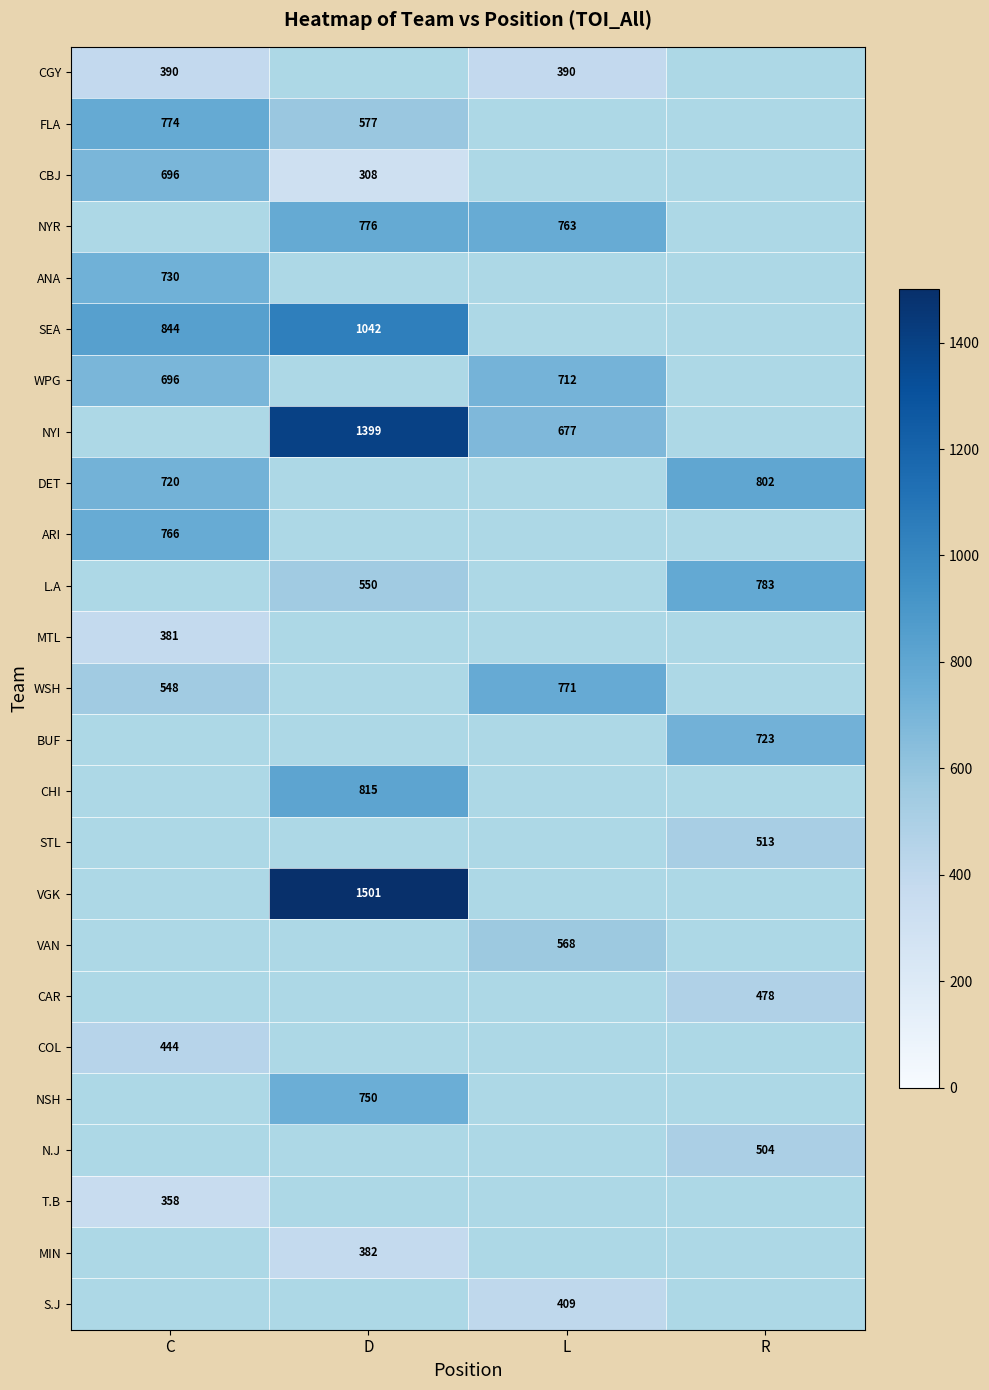

The FLA series shows 1109.3 at C. True or false?

False